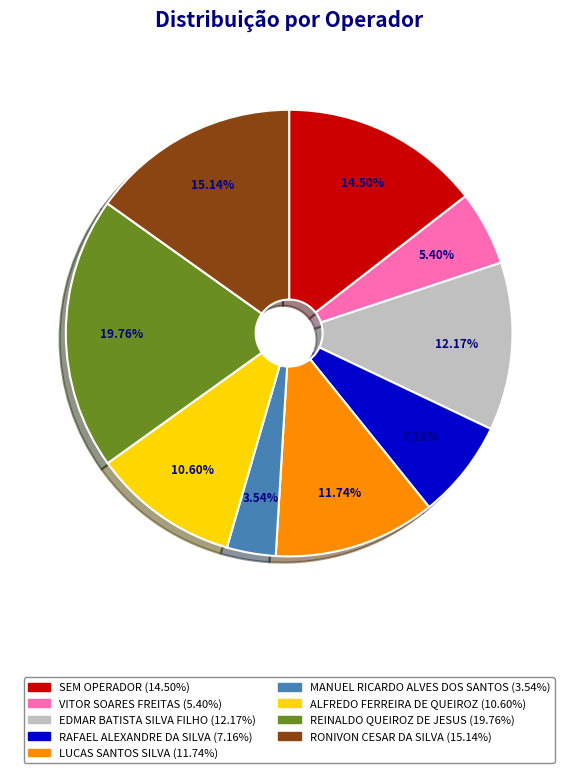

Is there a majority slice in this chart?

No